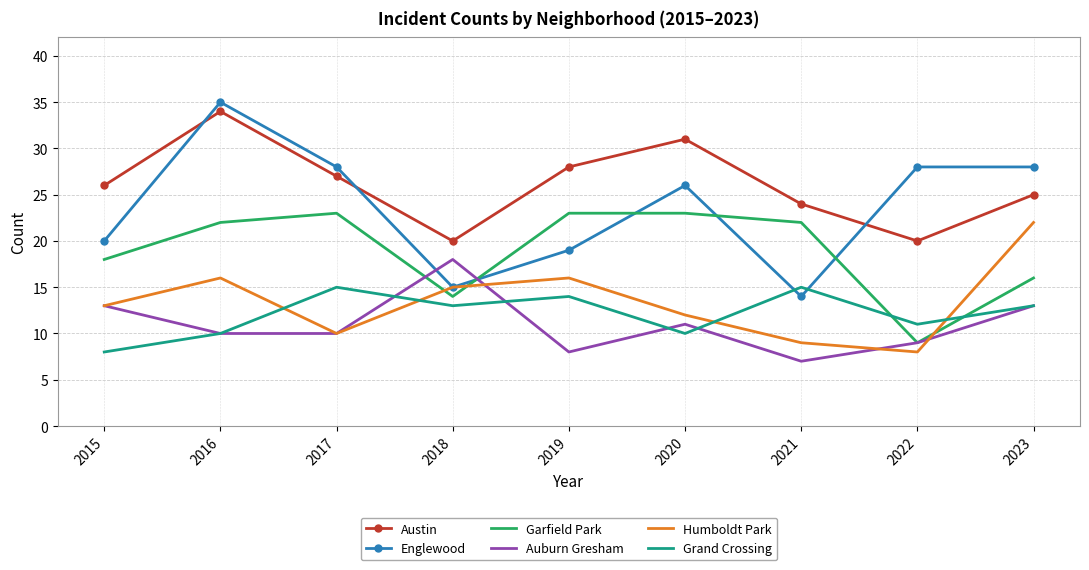

True or false: Humboldt Park and Austin cross at least once.

False